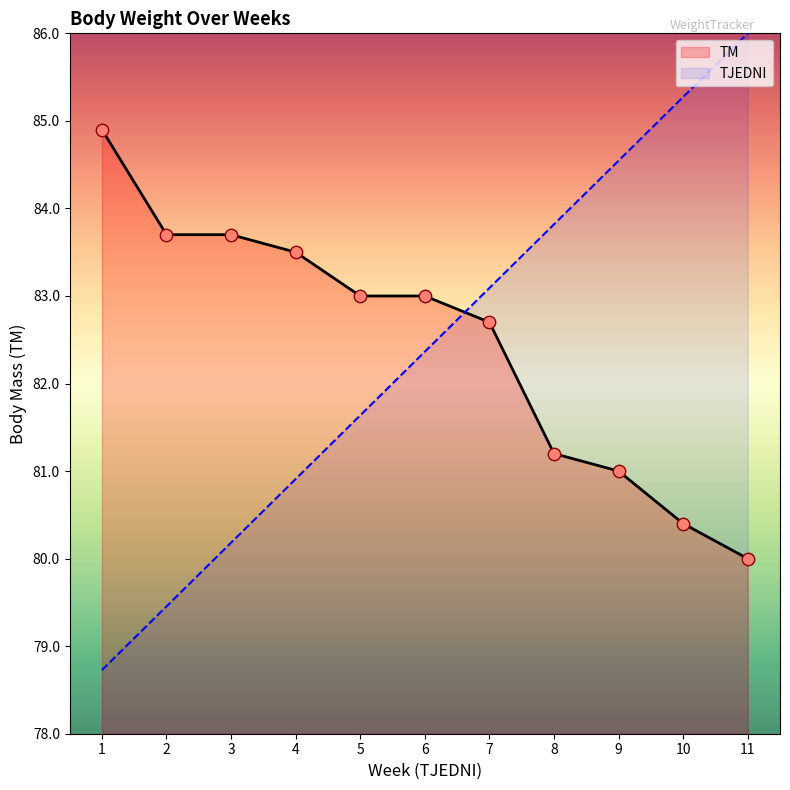

What are all the series names shown in the legend?

TM, TJEDNI